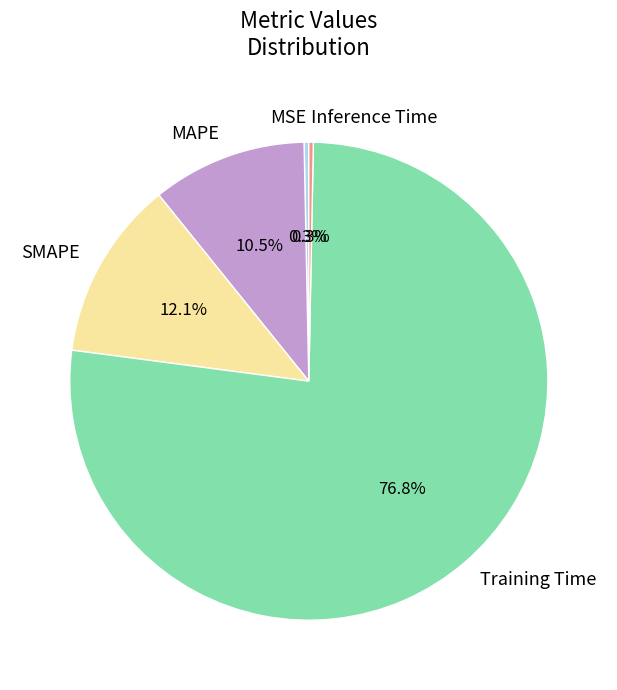

What portion of the pie excludes MAPE?

89.5%